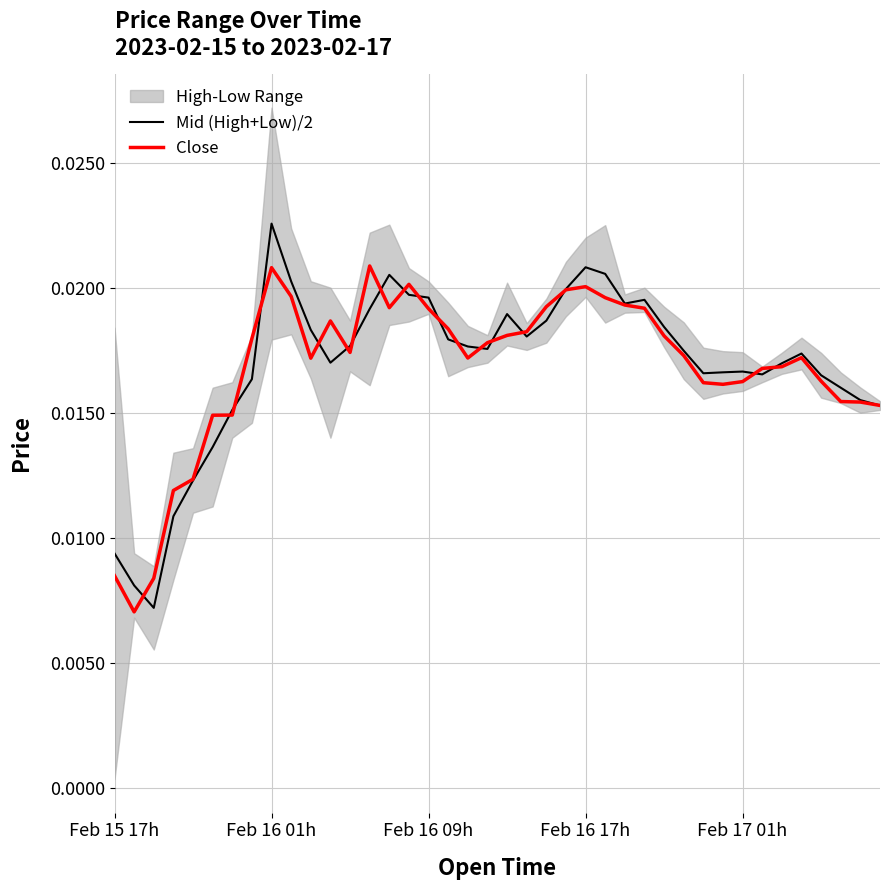

How many interior local peaks does the Mid (High+Low)/2 series have?

7